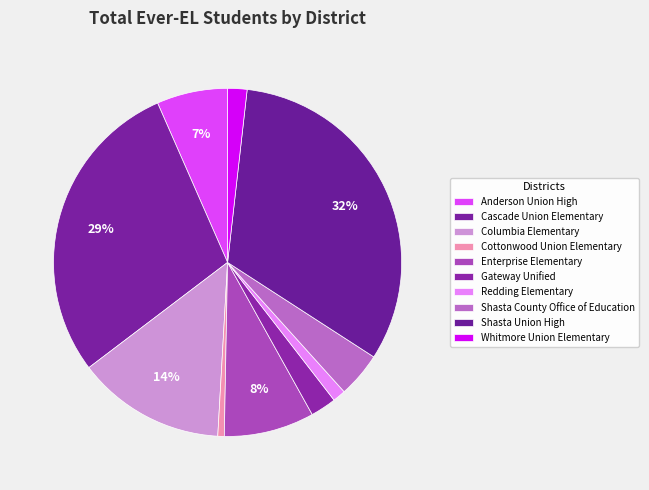

To the nearest percent, what is the difference between the Columbia Elementary and Gateway Unified slice percentages?

11%